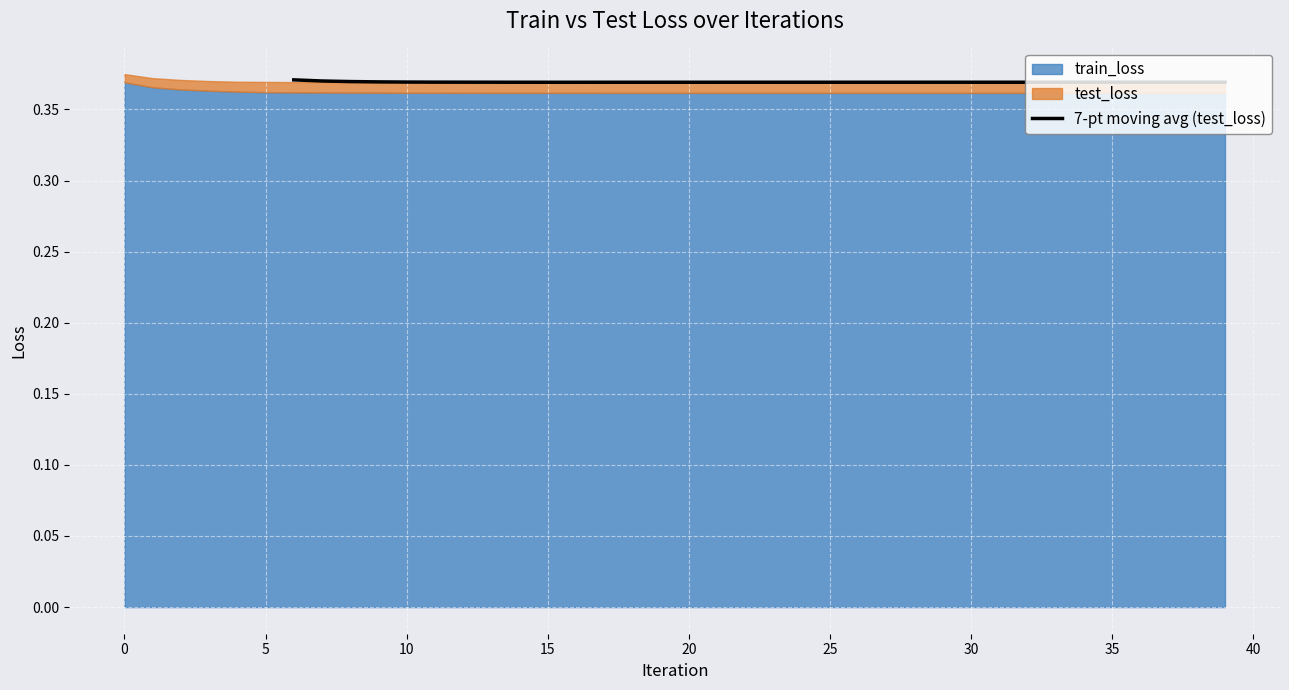

True or false: the data shows 0.7 at 11.

False